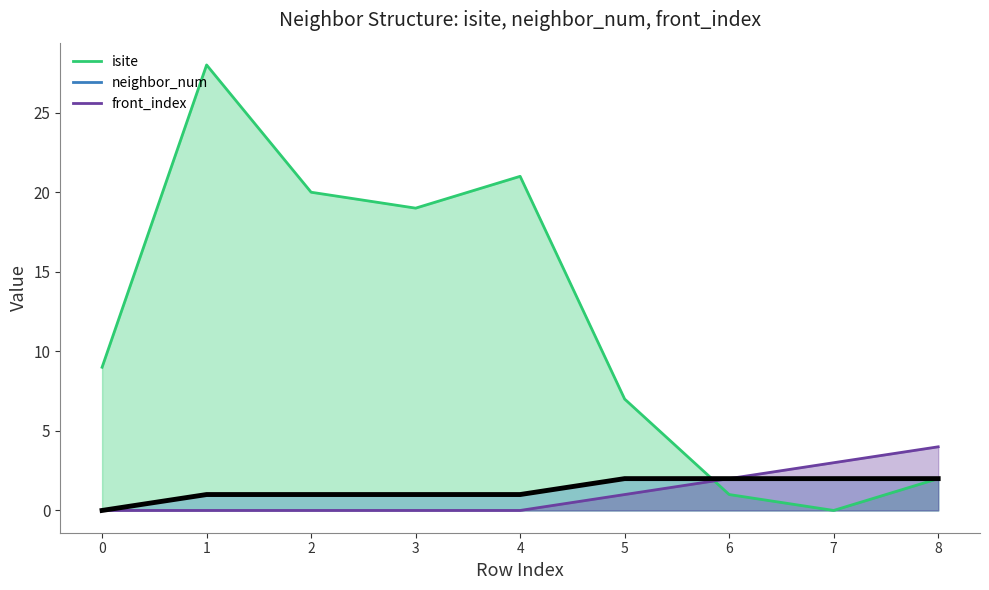

What are all the series names shown in the legend?

isite, neighbor_num, front_index